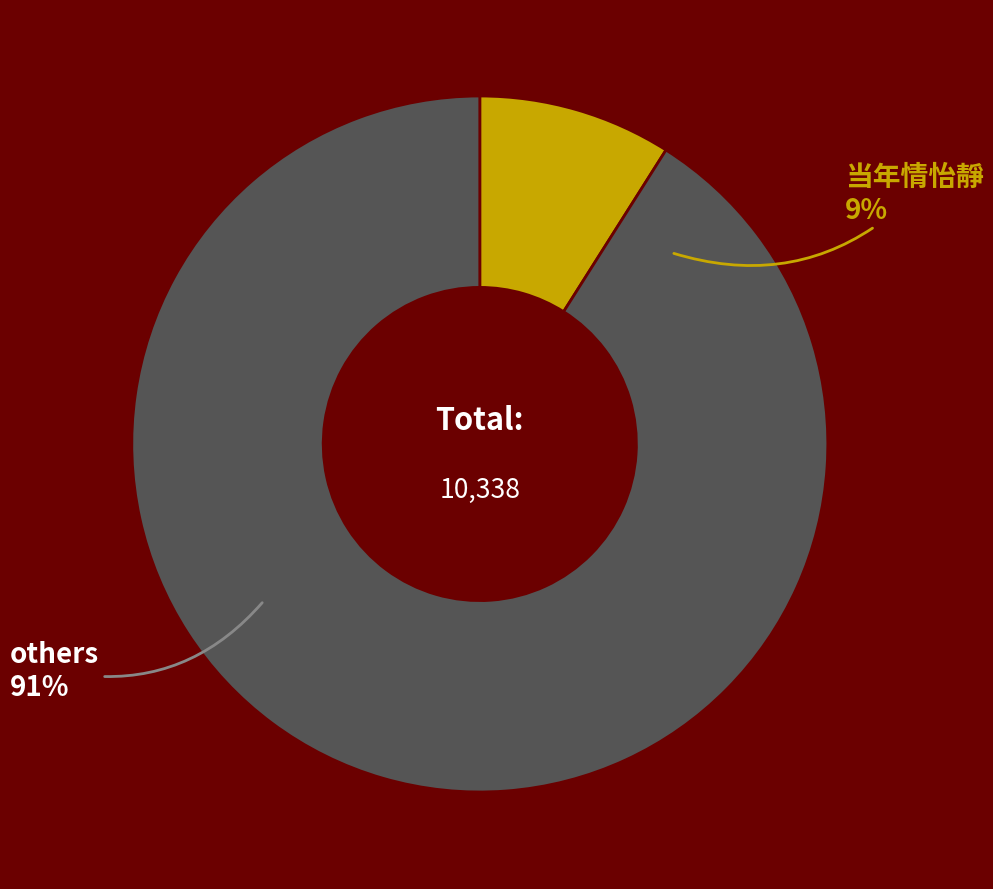

Is there any slice that represents more than half of the pie?

No